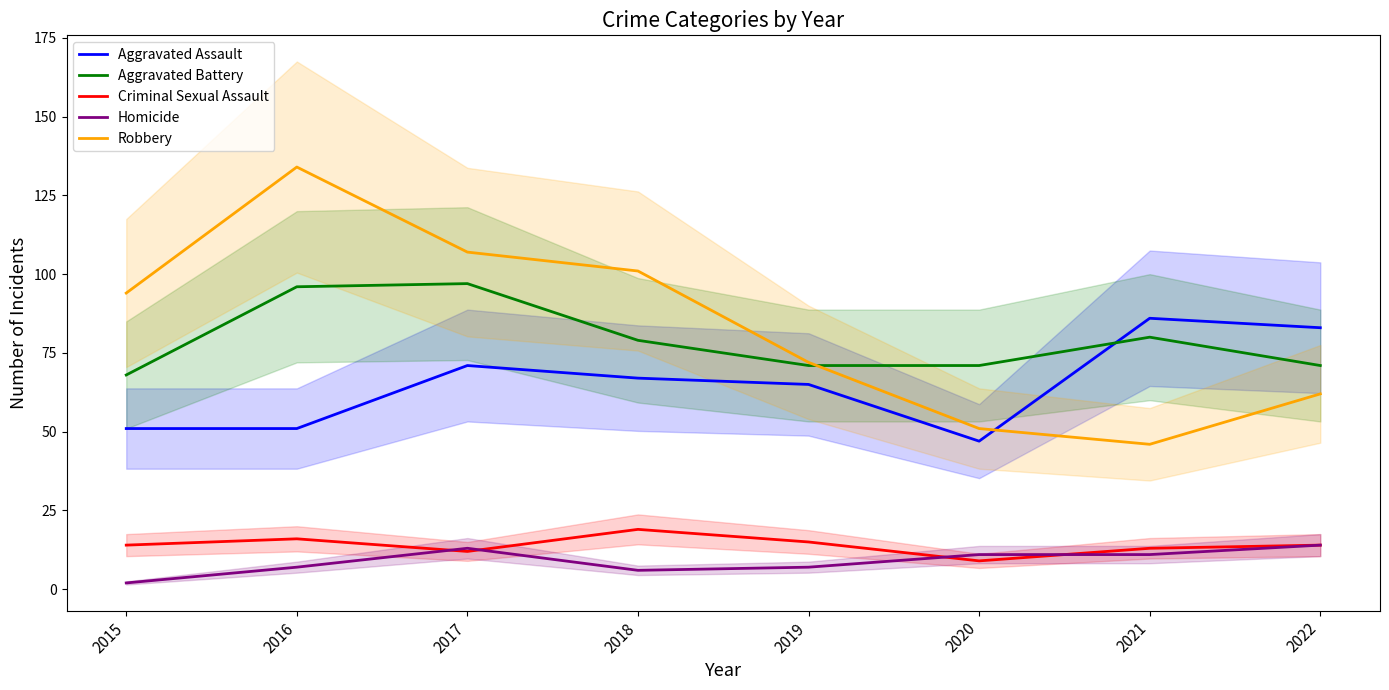

What is the difference between the highest and lowest values at 2017?

95